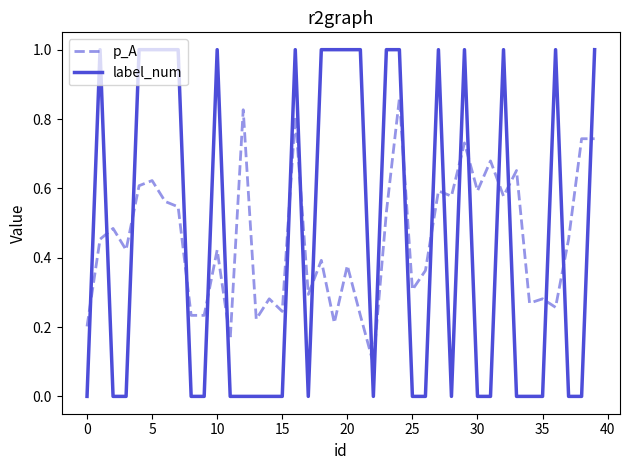

Which series ends up on top after the final intersection of label_num and p_A?

label_num